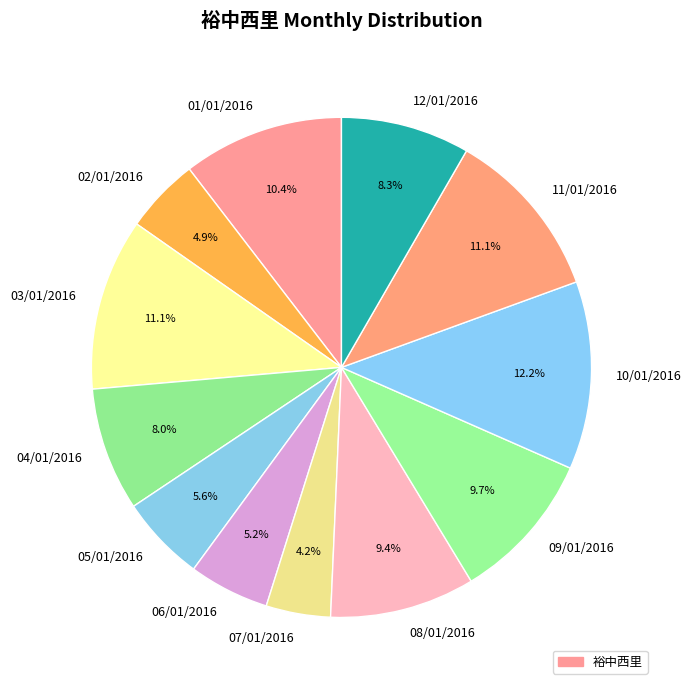

Is 12/01/2016 the majority of the pie?

No